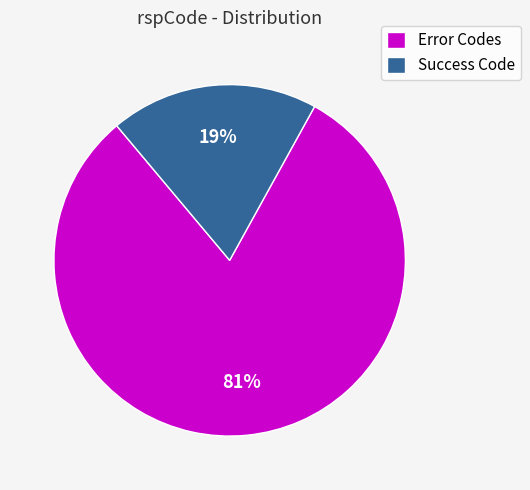

Is the sum of Error Codes and Success Code greater than half?

Yes